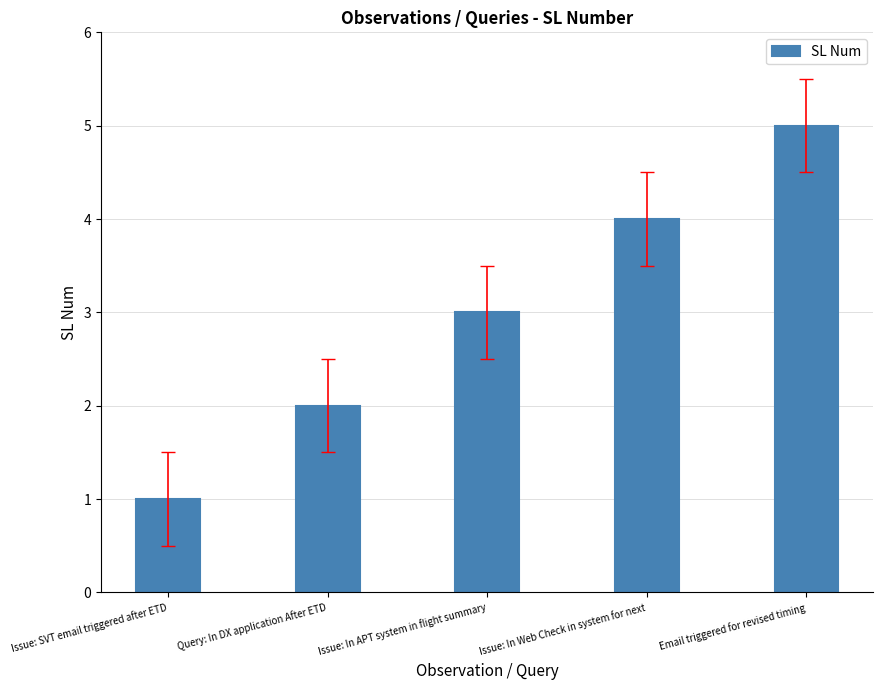

Reading left to right, transcribe all the data shown in this chart.

1	2	3	4	5